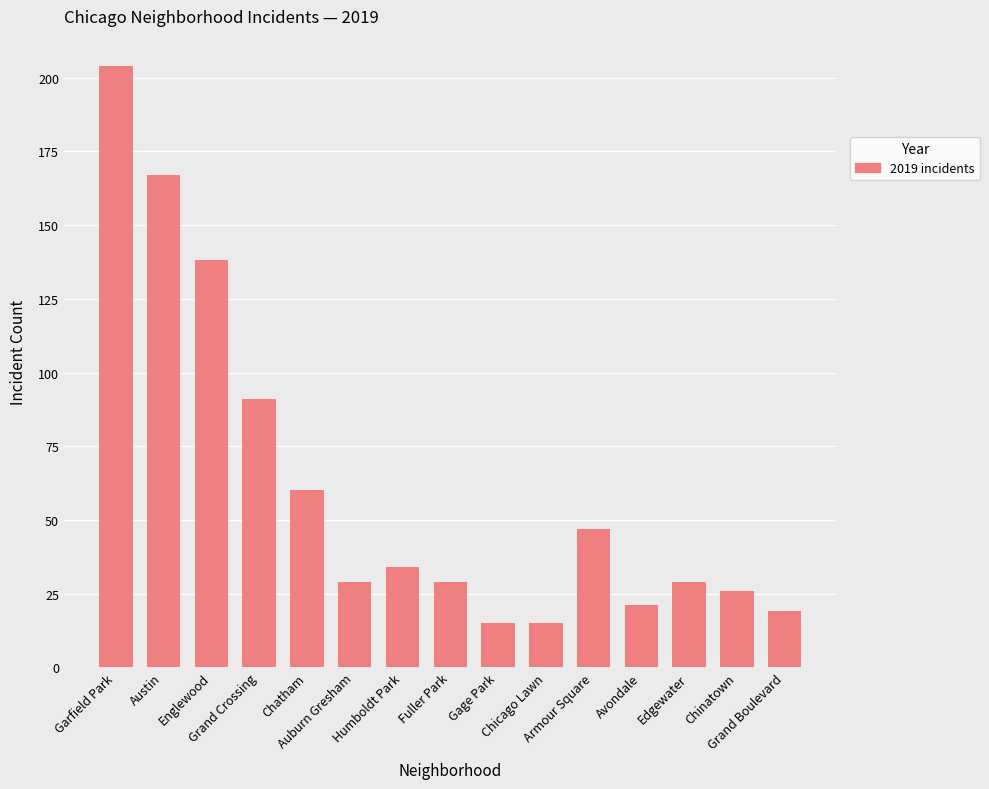

Where does the data first go above 29?

Garfield Park